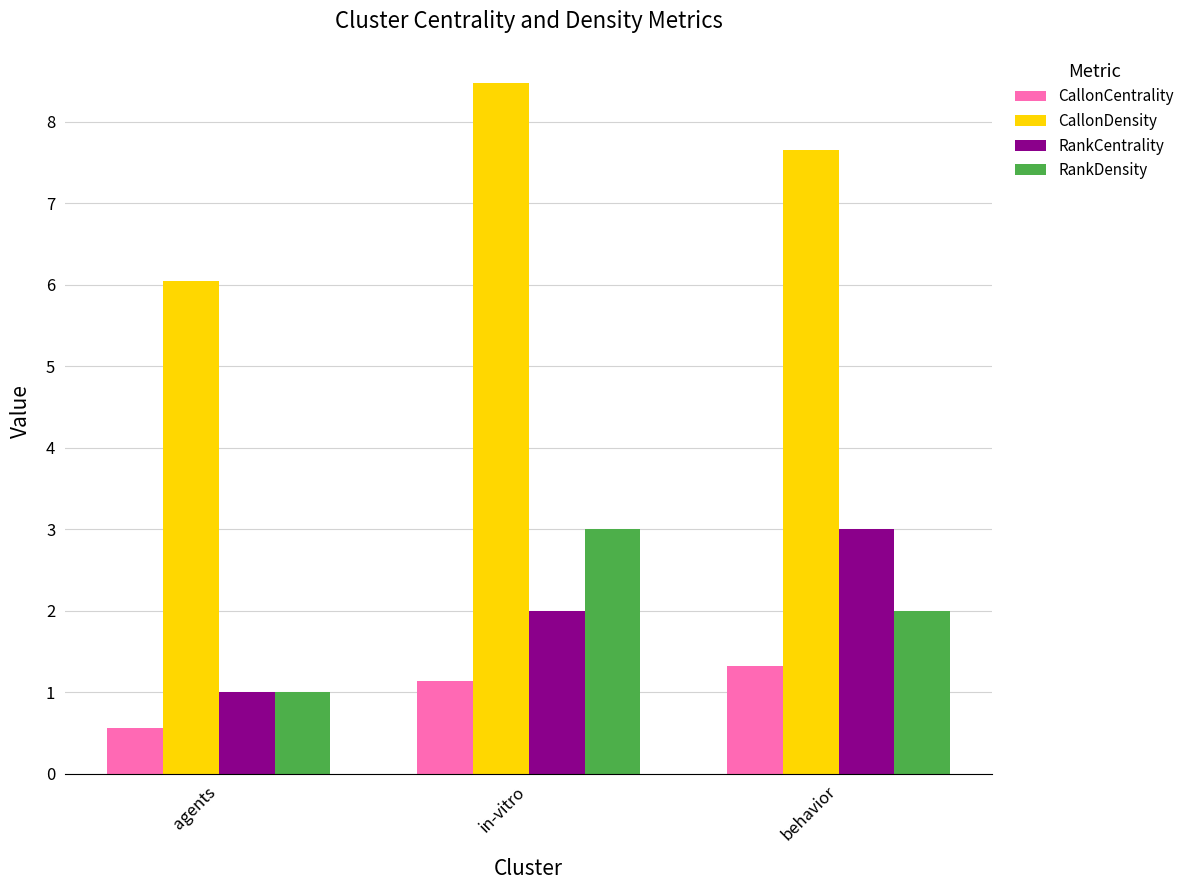

How many groups of bars are there?

3